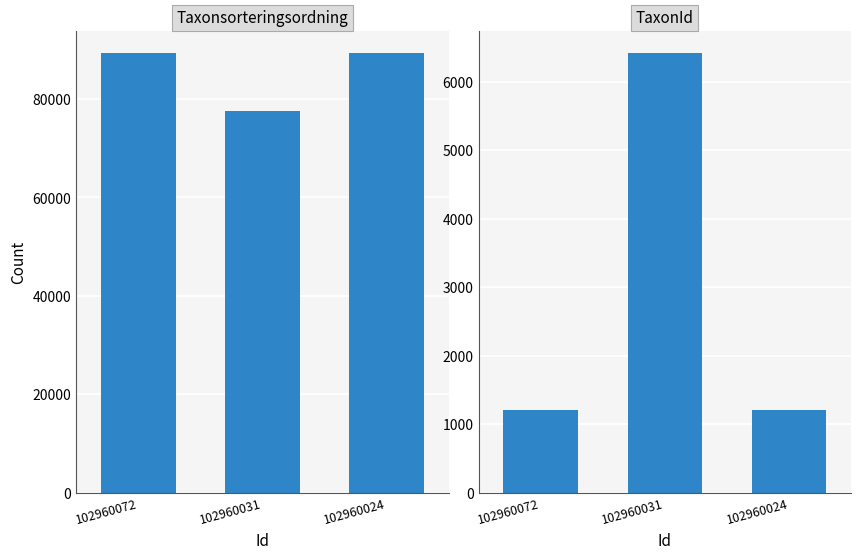

What is the minimum value shown in the chart?

1202